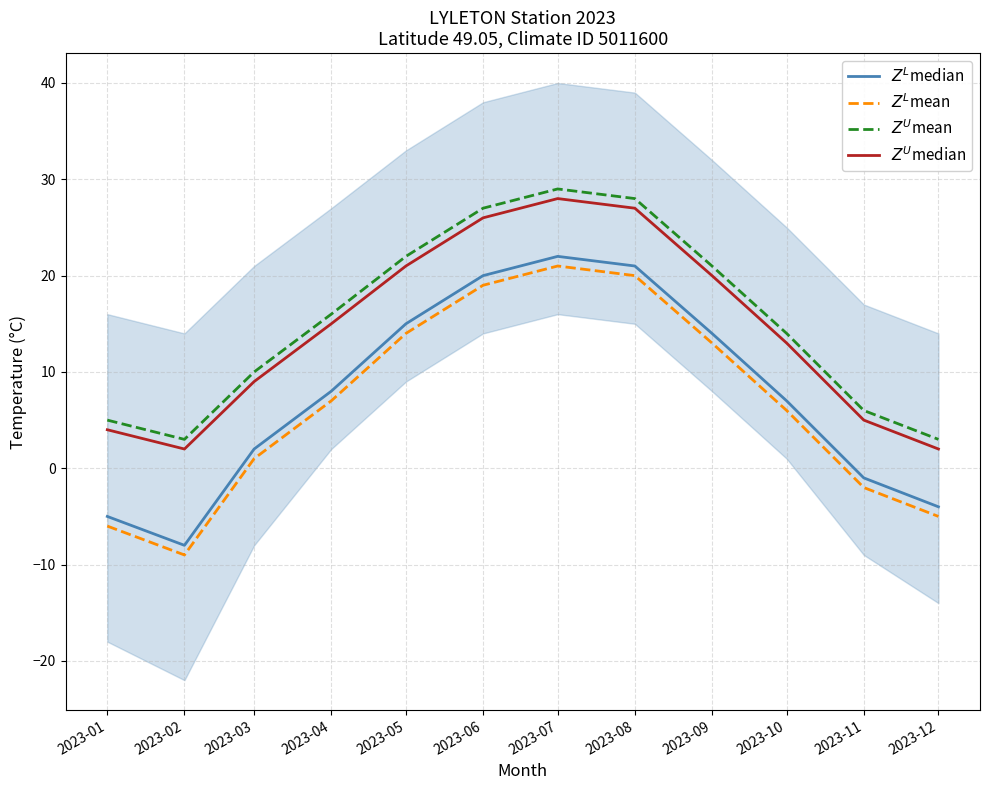

How many distinct data groups are displayed?

4